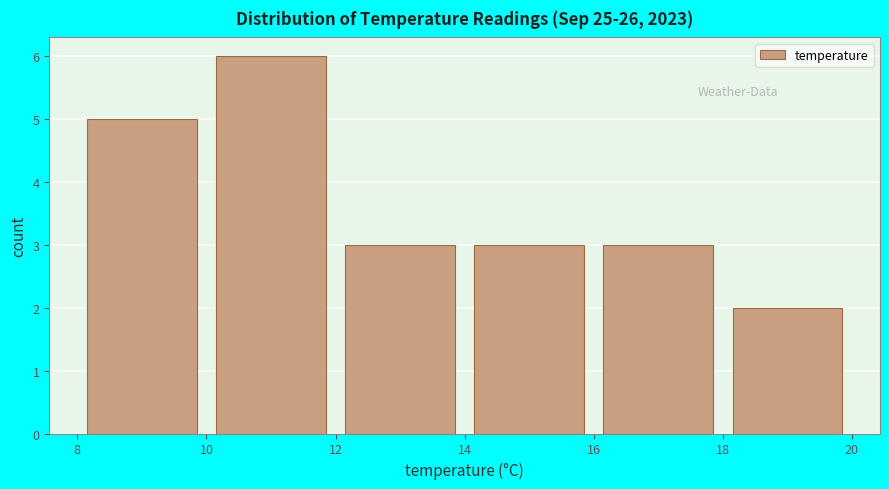

Which range on the x-axis has the tallest bar?

10 to 12